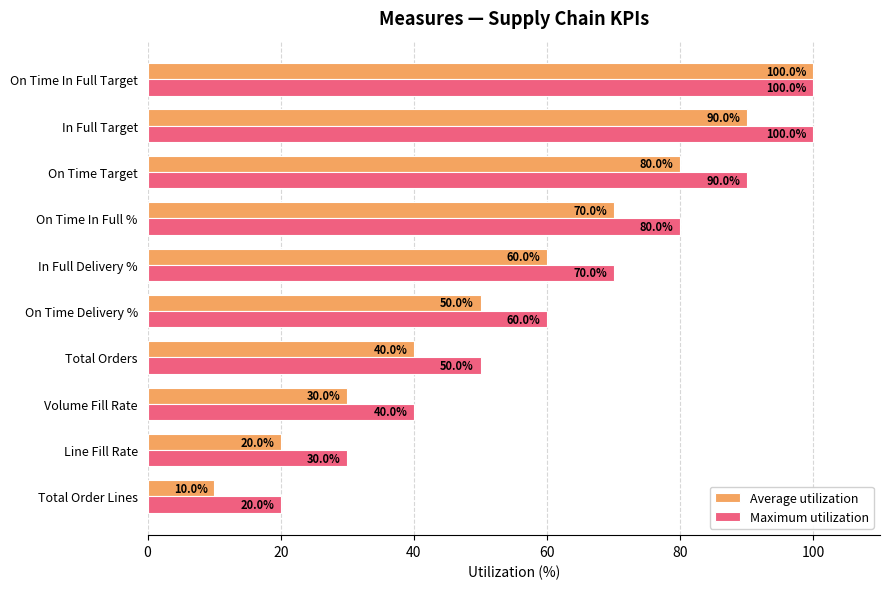

What is the difference between the second highest and minimum values in the Maximum utilization series?

80